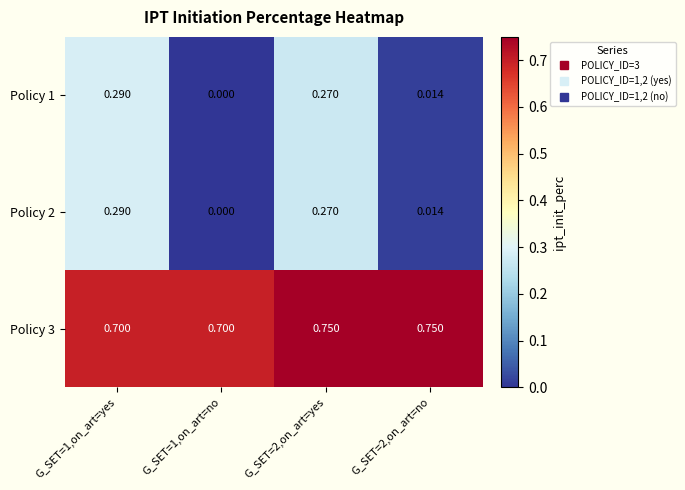

Is the value of Policy 2 at G_SET=1,on_art=yes greater than the value of Policy 3 at G_SET=1,on_art=yes?

No